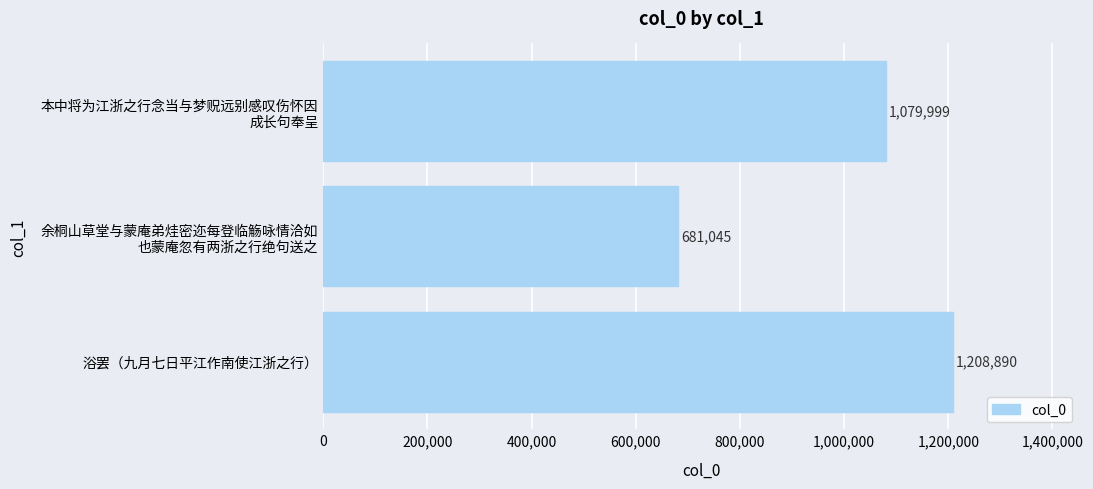

Count the values in the range 681045 to 1208890.

3